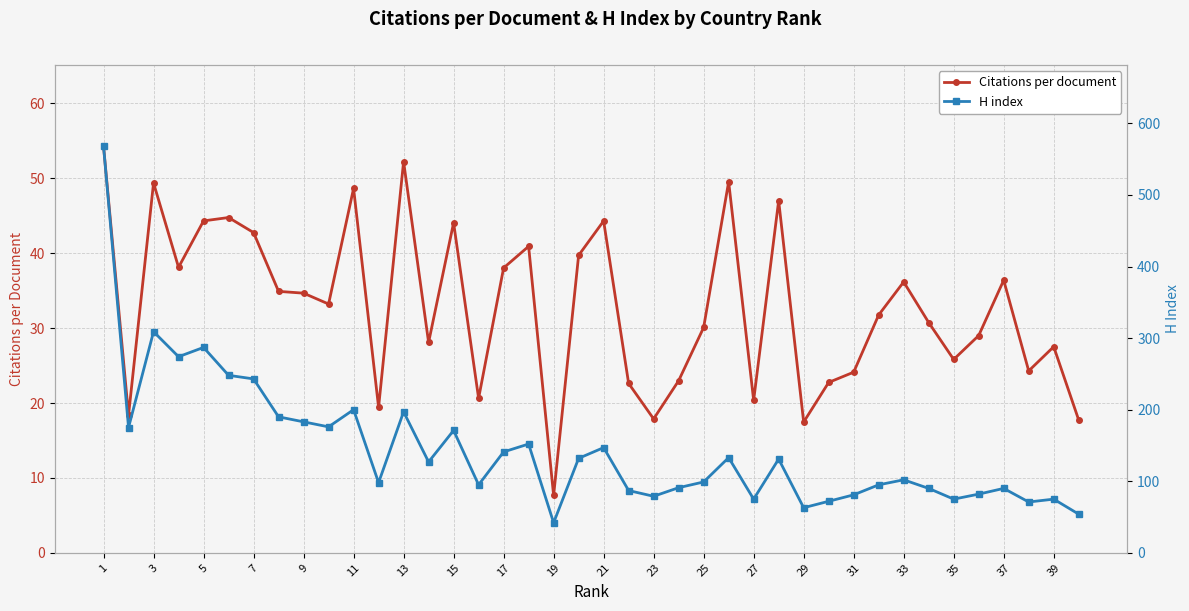

At which category does Citations per document reach its first local peak?

3